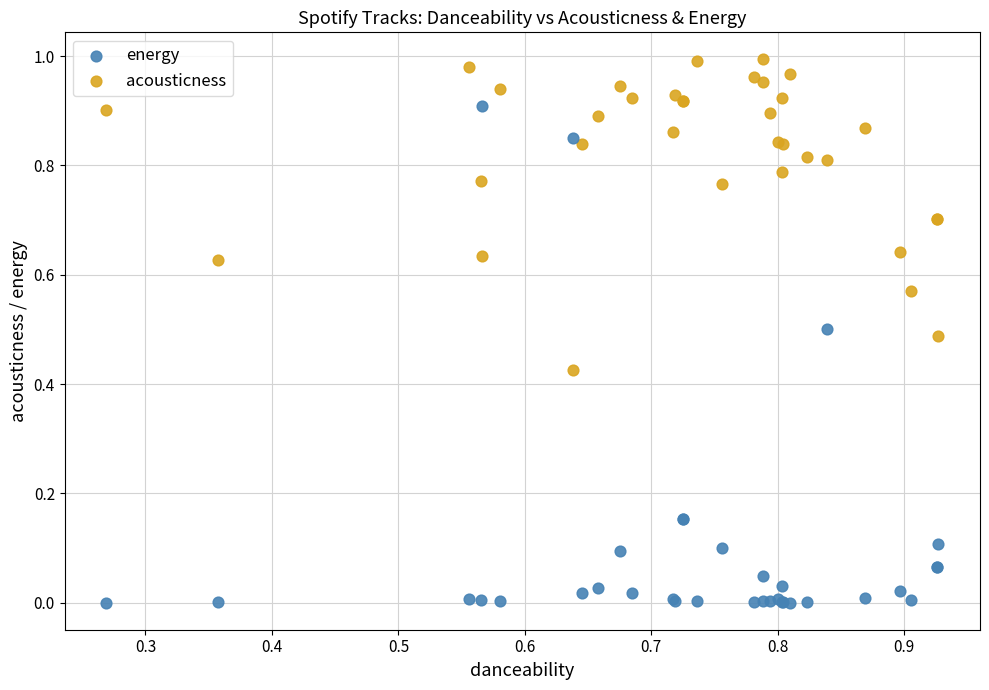

What is the X range (max minus min) for the scatter plot?

0.7